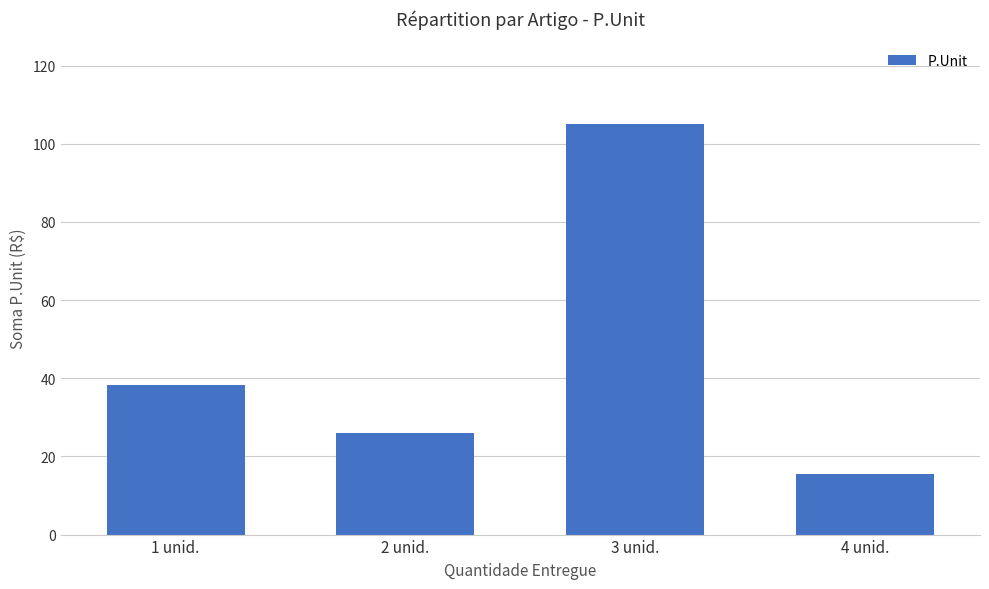

What is the approximate value at 4 unid.?

15.6